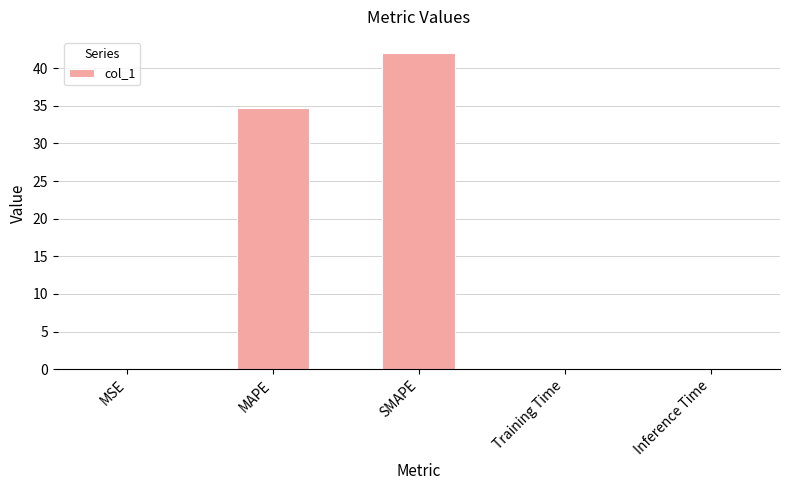

Where is the data nearest to the value 21?

MAPE